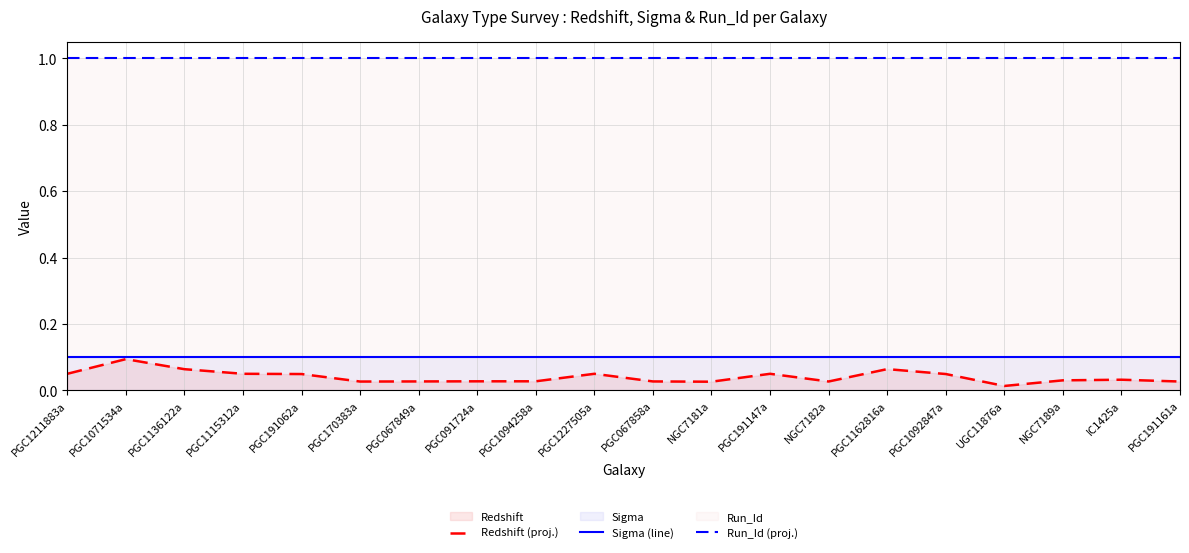

True or false: Sigma (line) and Run_Id (proj.) cross at least once.

False